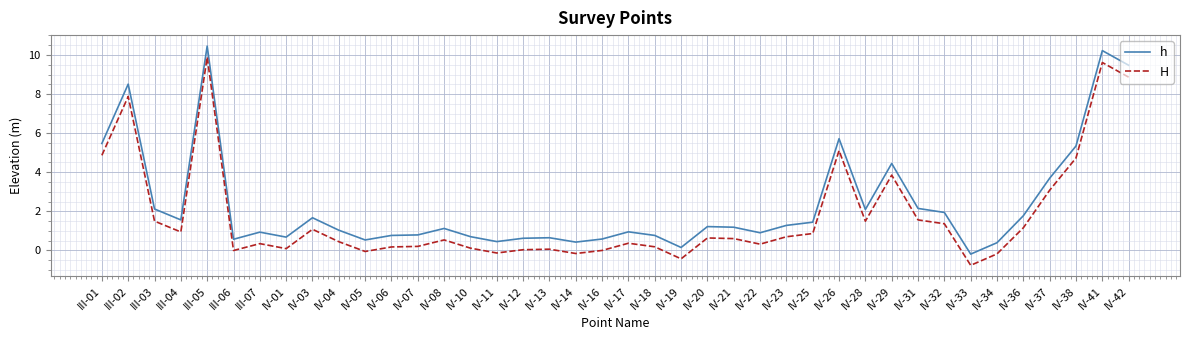

At which label is H closest to 4?

IV-29